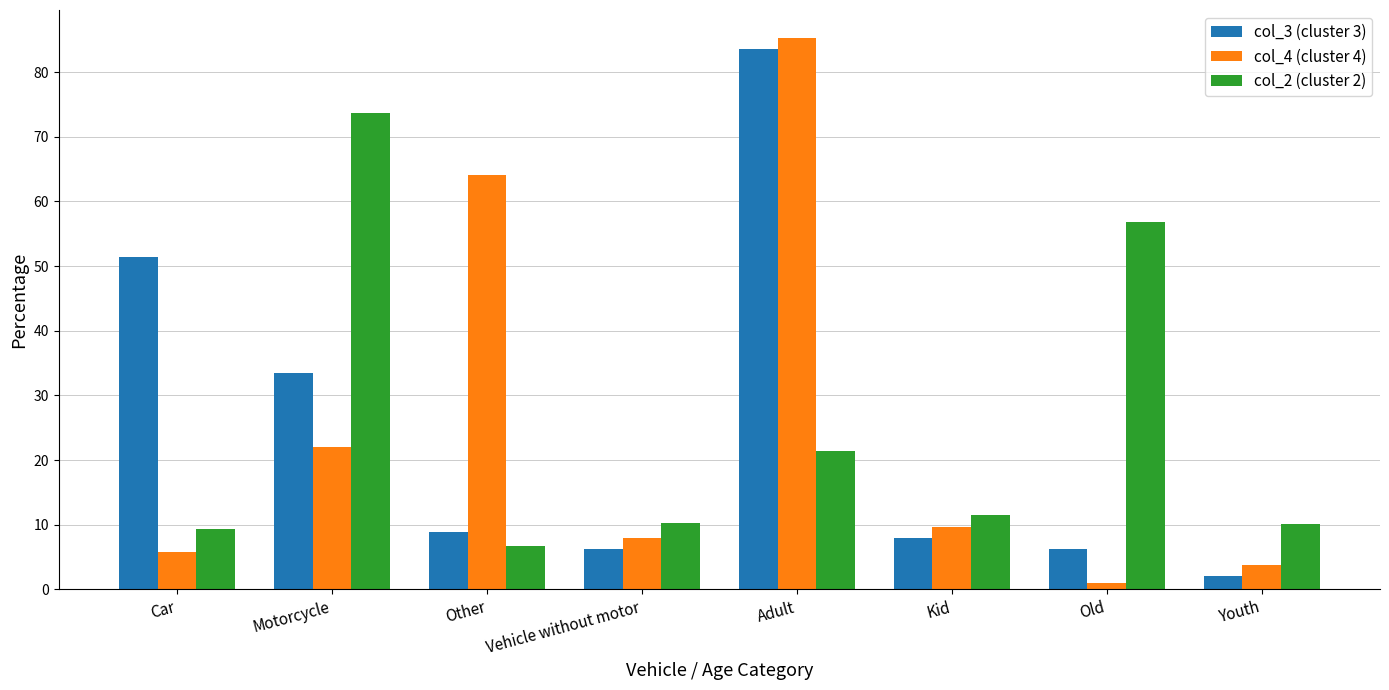

What is the difference between the maximum and minimum values in the col_3 (cluster 3) series?

81.5